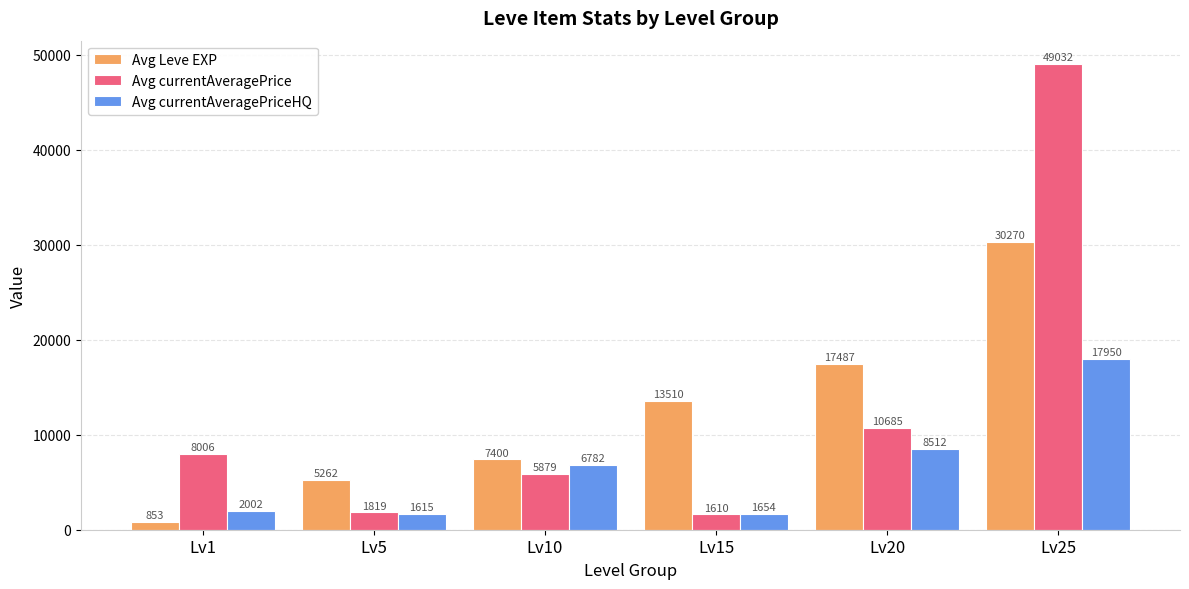

Is it true that Avg Leve EXP equals 5261.7 at Lv5?

True